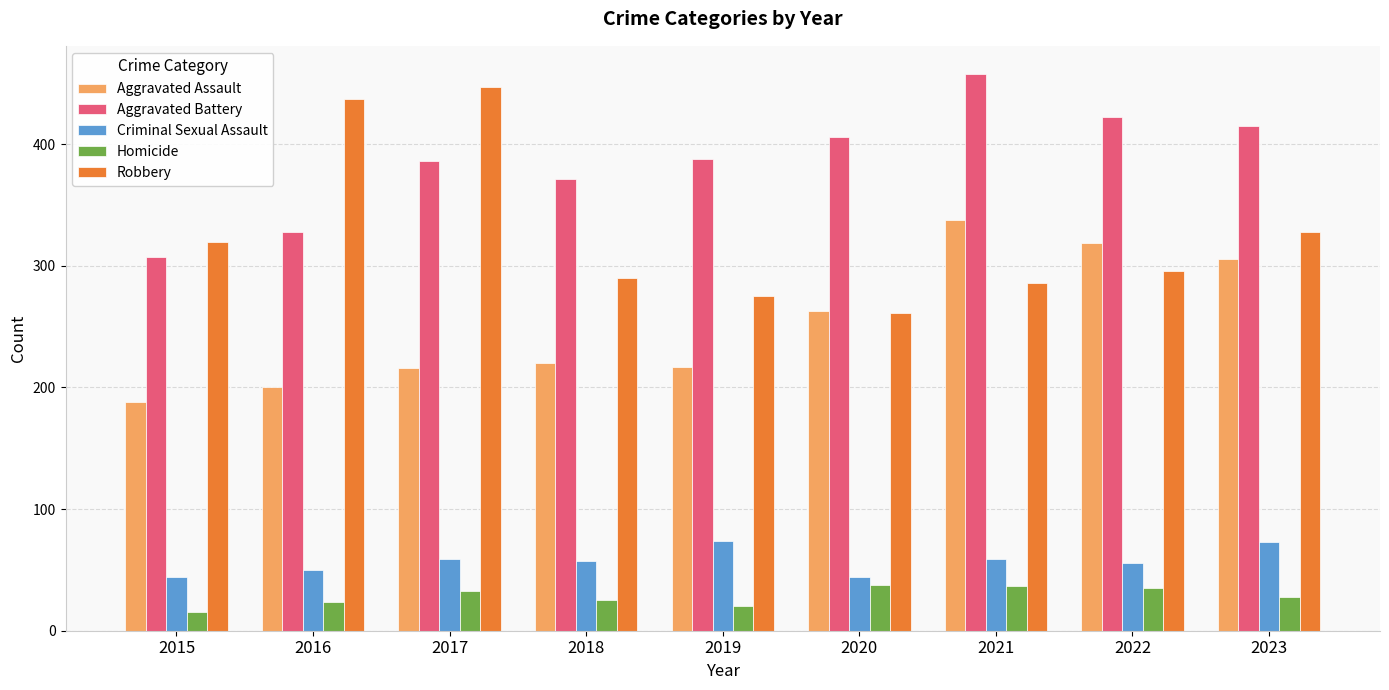

Rank the series by their maximum value, from lowest to highest.

Homicide, Criminal Sexual Assault, Aggravated Assault, Robbery, Aggravated Battery